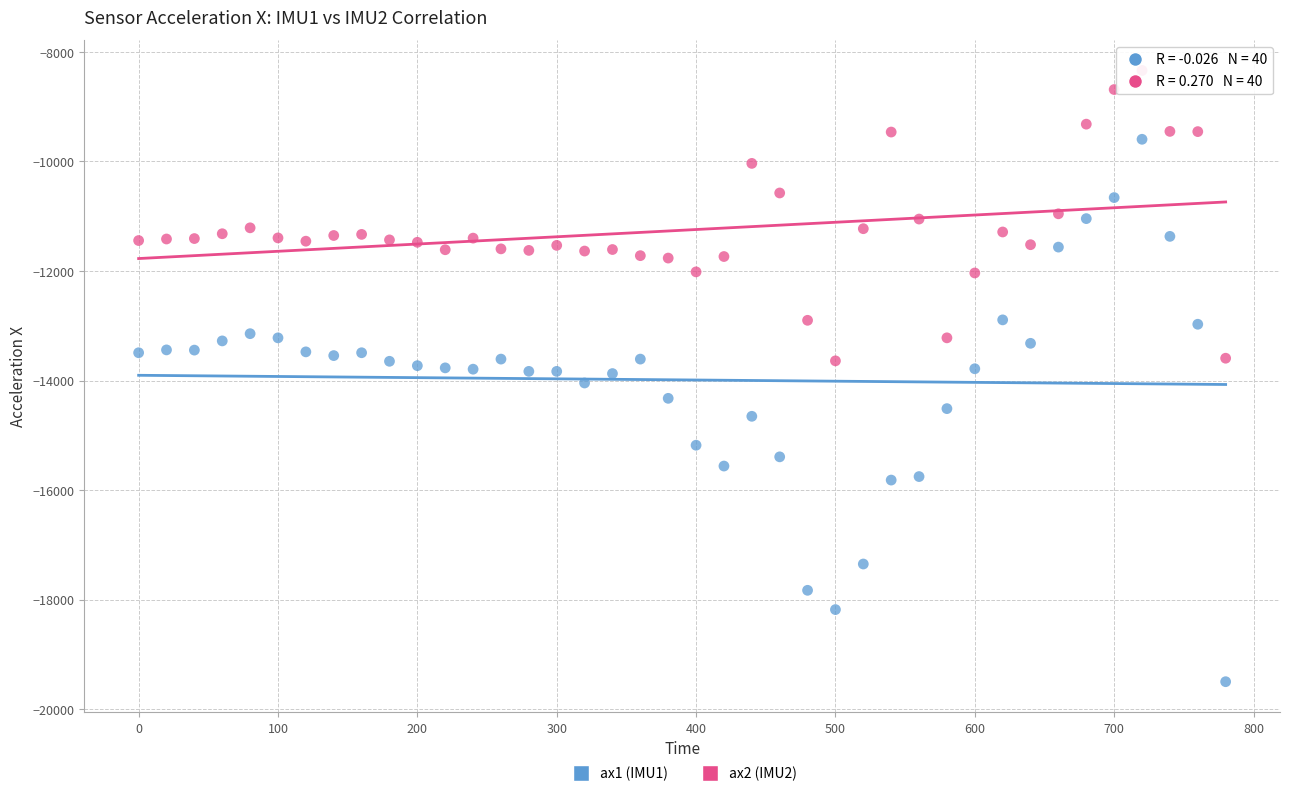

Across all data points, what is the range of X values (max minus min)?

780